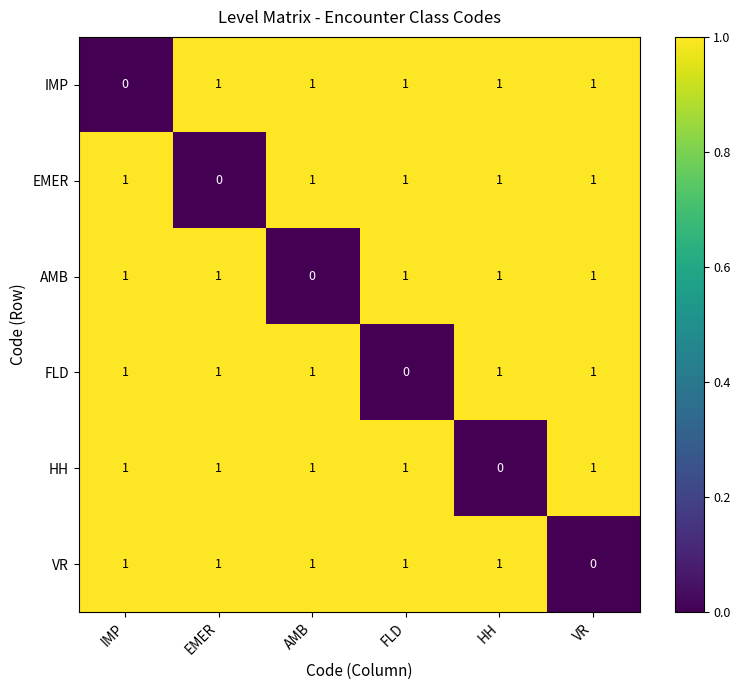

How many data points does each series have?

6